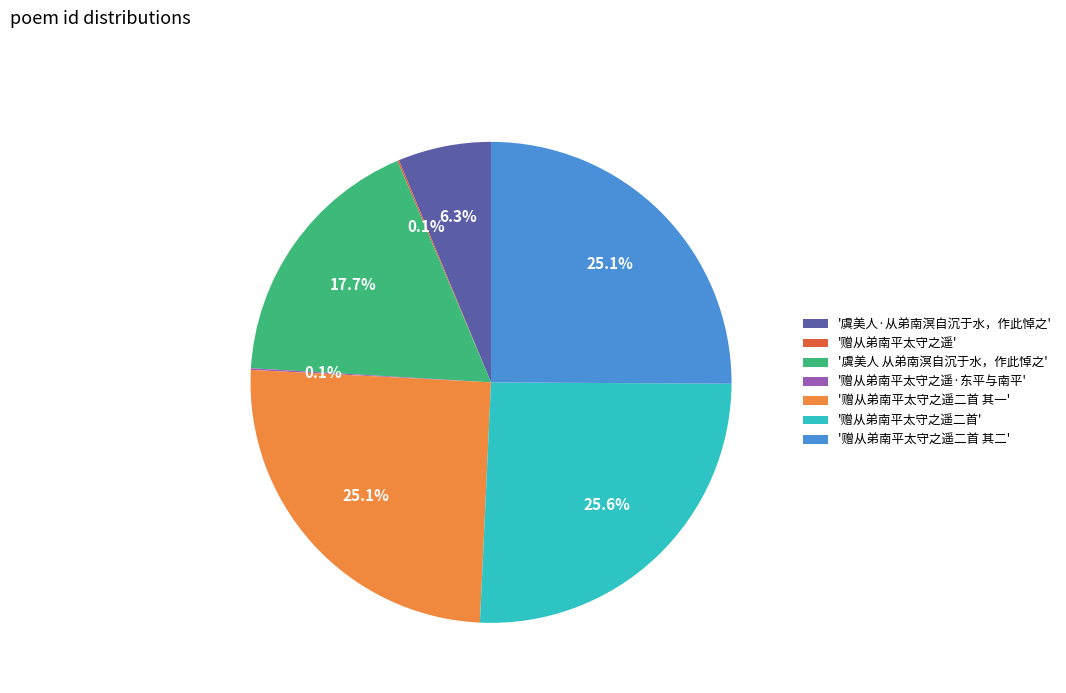

What percentage do '赠从弟南平太守之遥二首 其一' and '赠从弟南平太守之遥二首' together represent?

50.7%